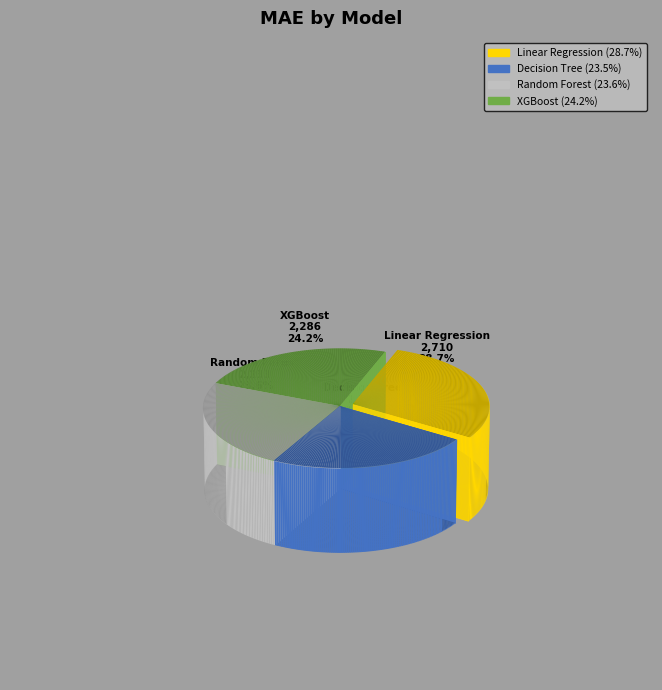

What portion of the pie excludes Decision Tree?

76.5%